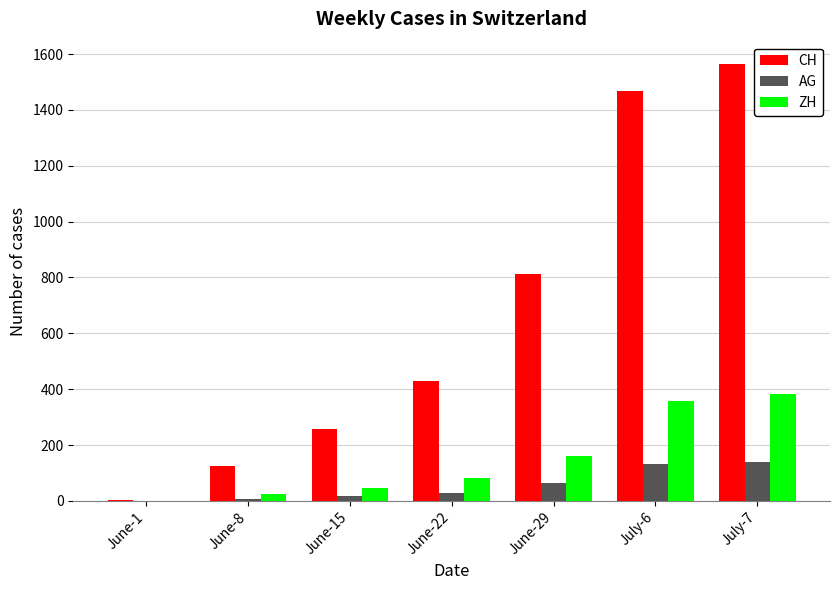

What is the spread (max minus min) of values at June-29?

748